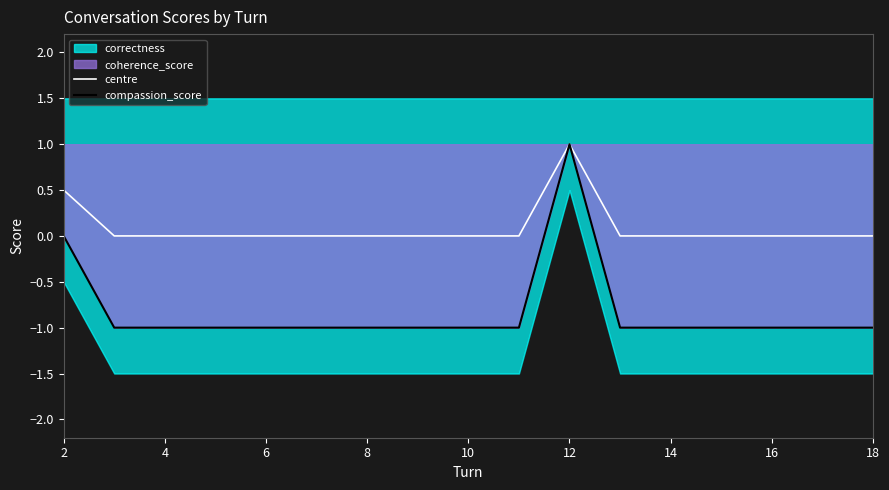

How many centre values are between 0 and 1?

17